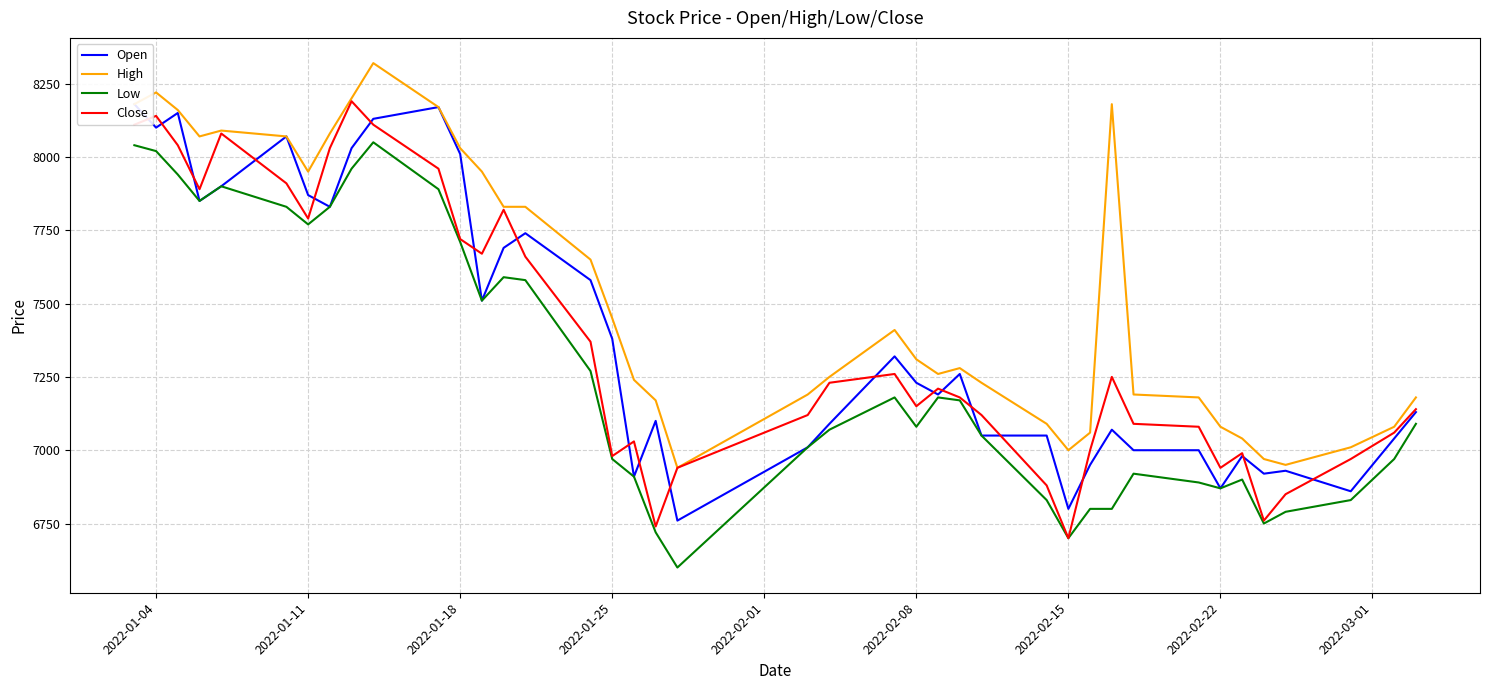

True or false: Close has a value of 7790 at 2022-01-11.

True